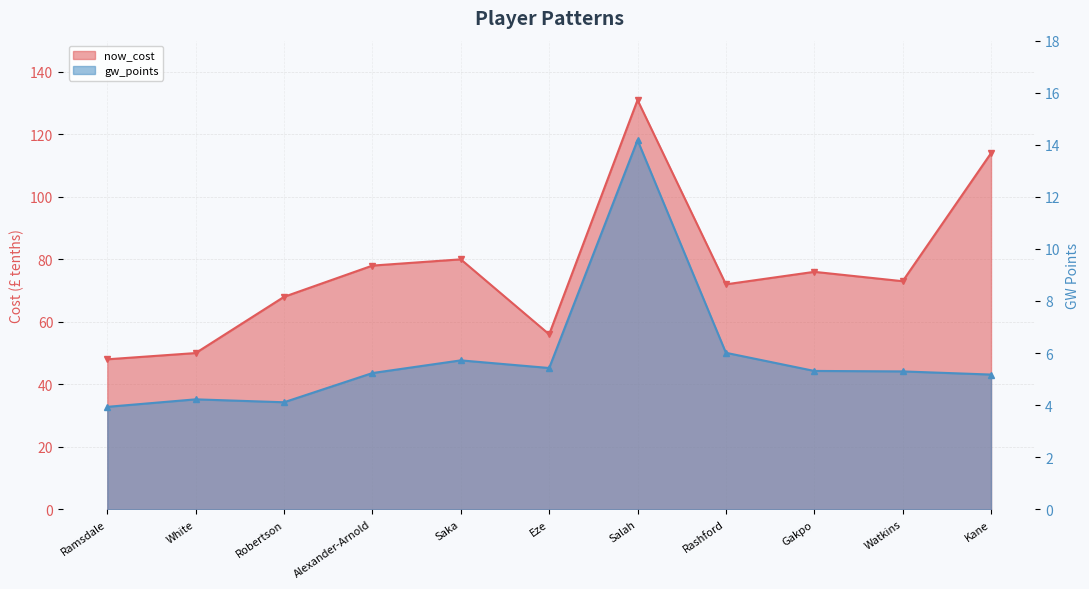

Which series has the largest range (max minus min)?

now_cost